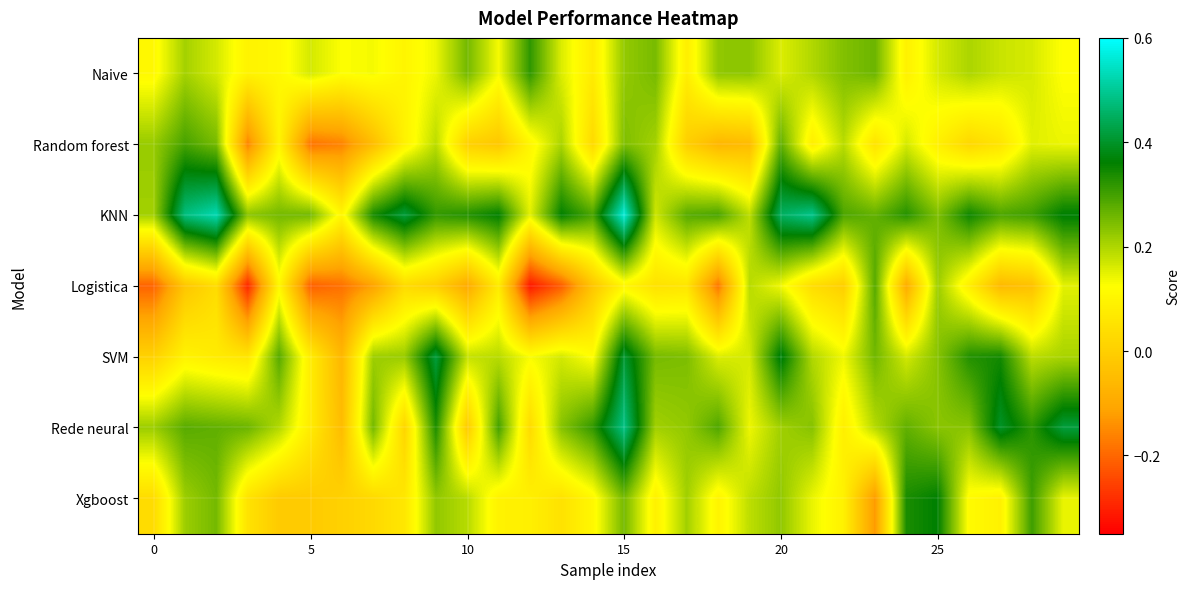

Reading left to right, list all the values displayed in this chart.

Naive: 0.1	0.2	0.2	0.1	0.1	0.2	0.1	0.1	0.1	0.1	0.3	0.1	0.3	0.2	0.1	0.2	0.3	0.1	0.2	0.2	0.2	0.2	0.2	0.3	0.1	0.2	0.2	0.2	0.2	0.1
Random forest: 0.2	0.3	0.3	-0.2	0.1	-0.2	-0.2	-0.0	0.1	0.2	0.0	-0.0	0.1	0.2	0.0	0.2	0.2	0.0	-0.1	-0.1	0.3	0.1	0.2	0.1	0.2	0.1	0.0	0.1	0.2	0.1
KNN: 0.2	0.5	0.5	0.2	0.3	0.3	0.1	0.3	0.4	0.3	0.3	0.4	0.2	0.4	0.3	0.6	0.2	0.3	0.3	0.2	0.5	0.5	0.3	0.3	0.3	0.2	0.3	0.3	0.3	0.4
Logistica: -0.2	-0.0	0.0	-0.3	0.1	-0.2	-0.2	-0.1	0.0	-0.0	-0.1	0.1	-0.3	-0.2	-0.0	0.1	0.1	0.1	-0.2	0.2	0.1	0.0	0.0	0.3	-0.1	0.2	0.1	-0.1	-0.0	0.2
SVM: 0.0	0.1	0.1	0.1	0.3	0.1	-0.1	0.2	0.2	0.4	0.2	0.2	0.1	0.2	0.1	0.4	0.3	0.2	0.2	0.2	0.4	0.2	0.1	0.3	0.2	0.2	0.3	0.3	0.2	0.2
Rede neural: 0.2	0.3	0.3	0.3	0.2	0.1	-0.0	0.3	0.0	0.3	-0.0	0.3	0.0	0.2	0.3	0.5	0.2	0.2	0.3	0.1	0.2	0.2	0.1	0.2	0.3	0.2	0.2	0.4	0.3	0.4
Xgboost: 0.0	0.2	0.3	0.1	-0.0	-0.0	0.0	0.0	0.1	0.2	0.2	0.1	0.1	0.1	0.1	0.3	0.1	0.2	0.1	0.2	0.2	0.1	0.1	-0.1	0.3	0.4	0.1	0.1	0.3	0.1